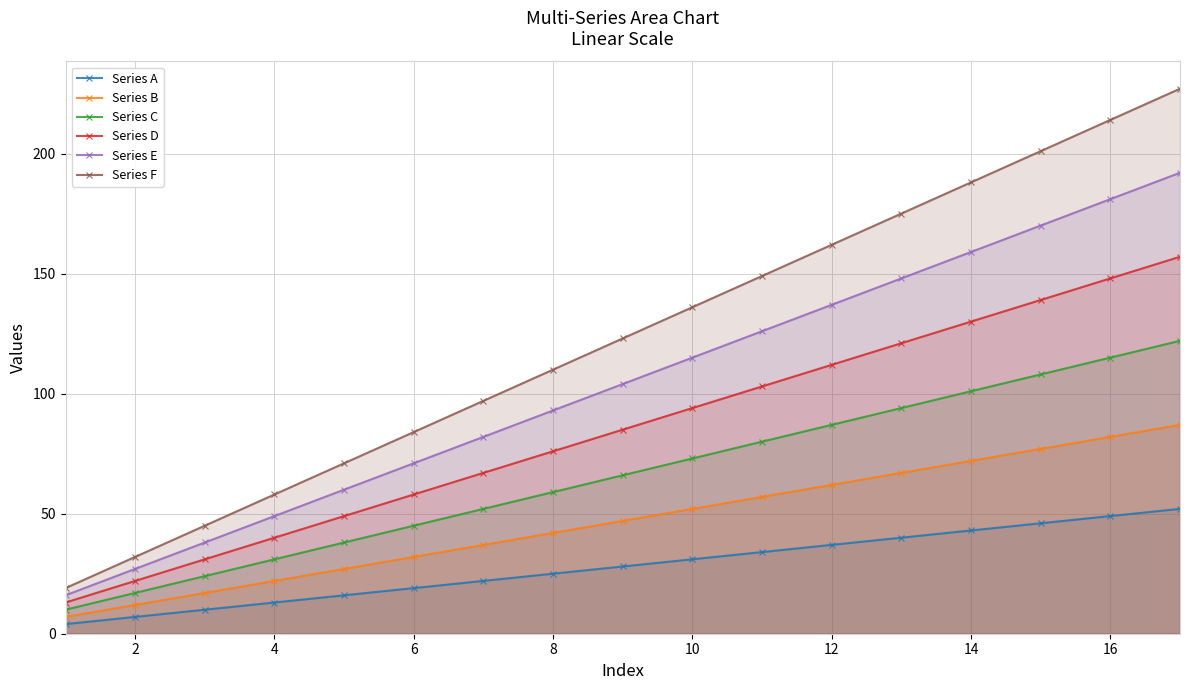

What is the average value of the Series A series?

28